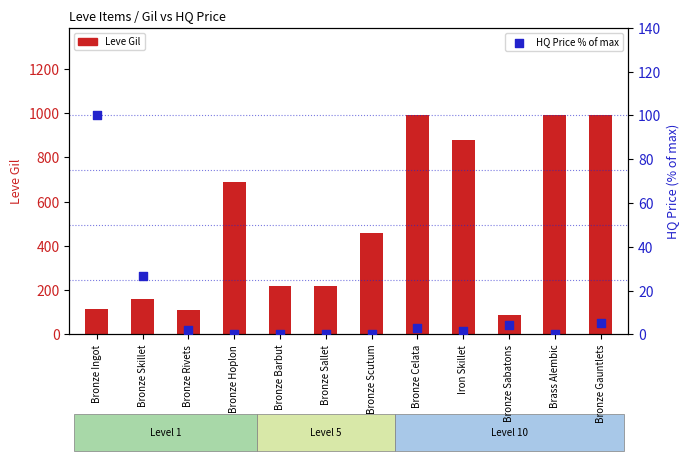

Which series has the largest total across all categories?

Leve Gil